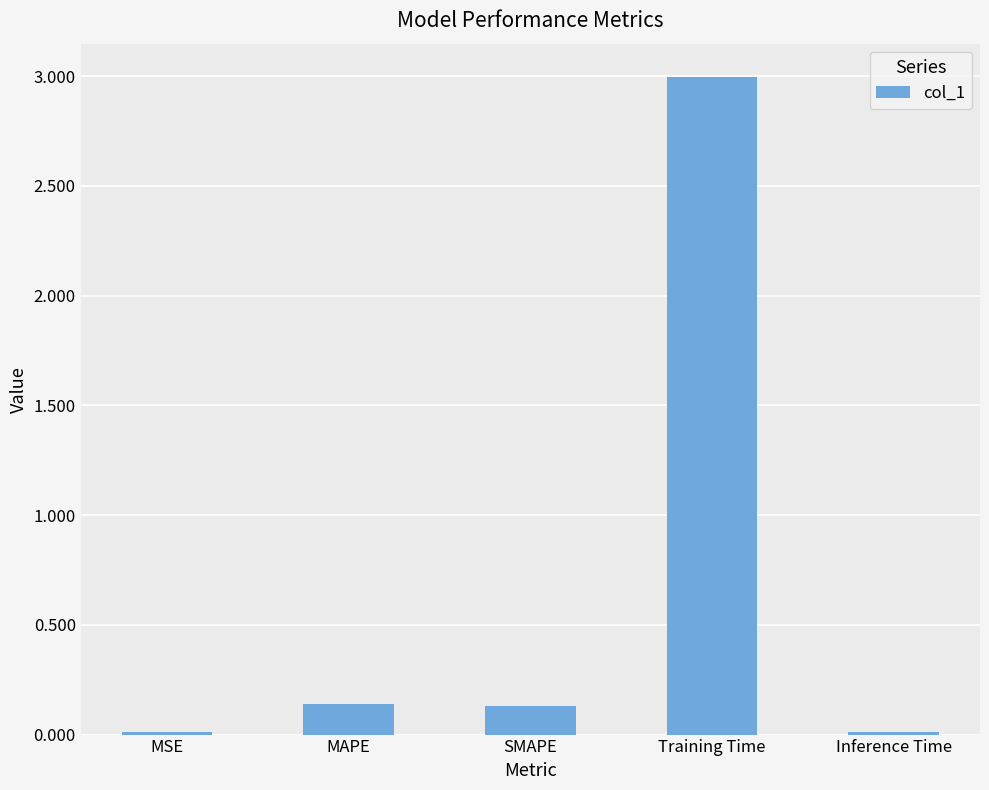

What is the sum of all values?

3.3